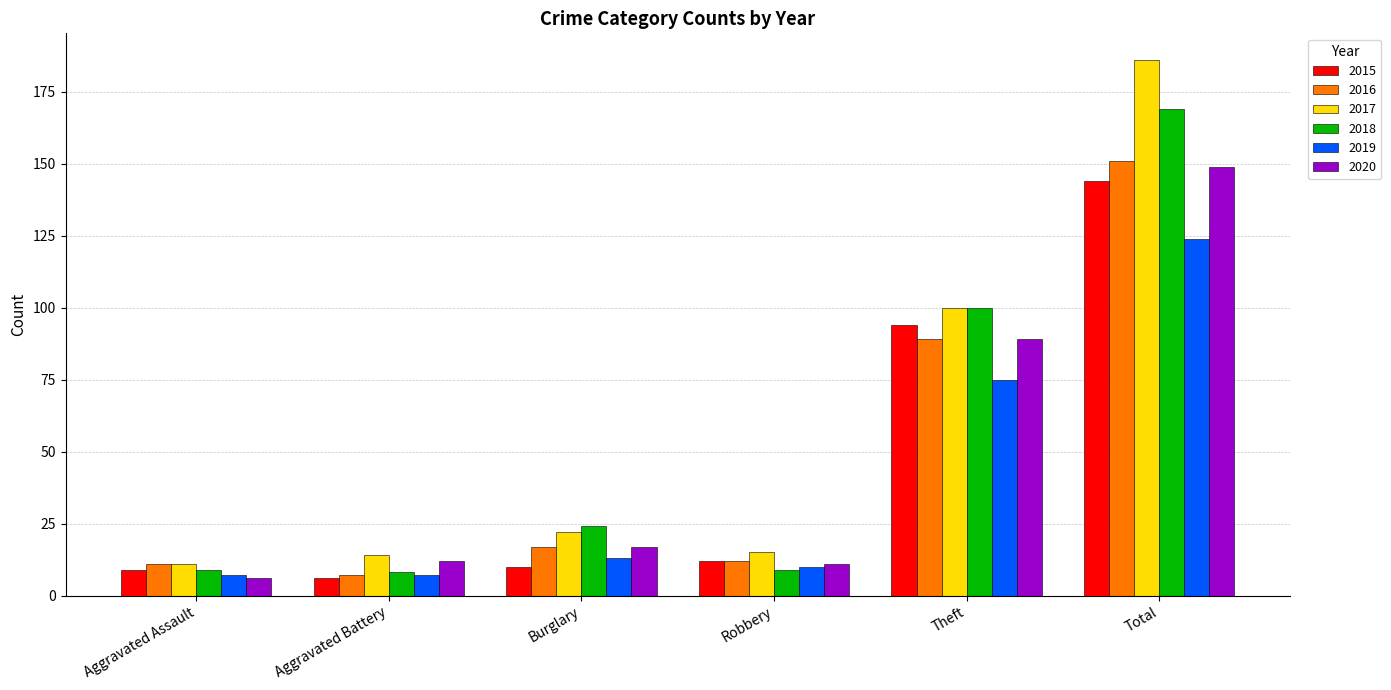

What is the sum of all 2017 values?

348